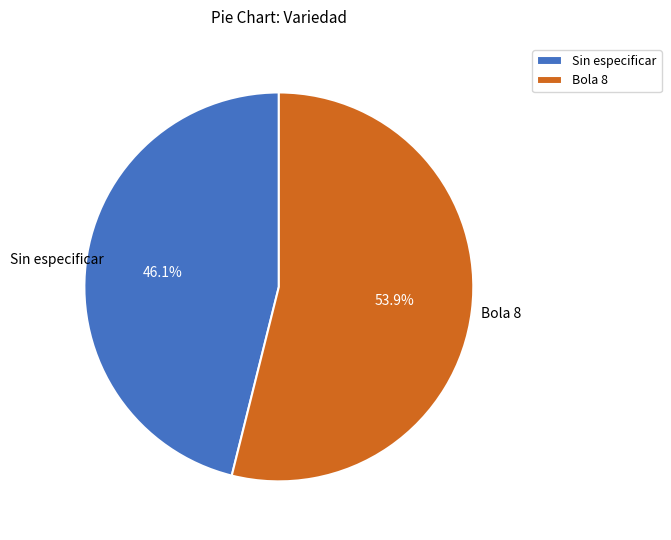

Is there any slice that represents more than half of the pie?

Yes